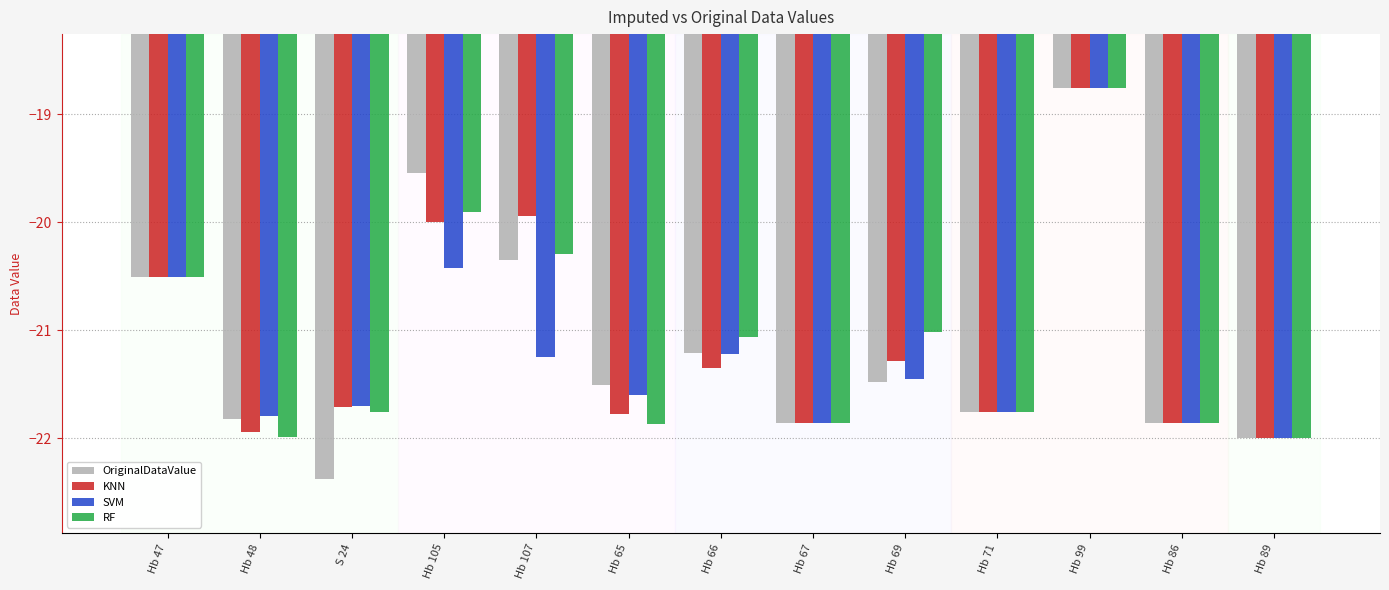

What is the sum of all SVM values?

-276.2